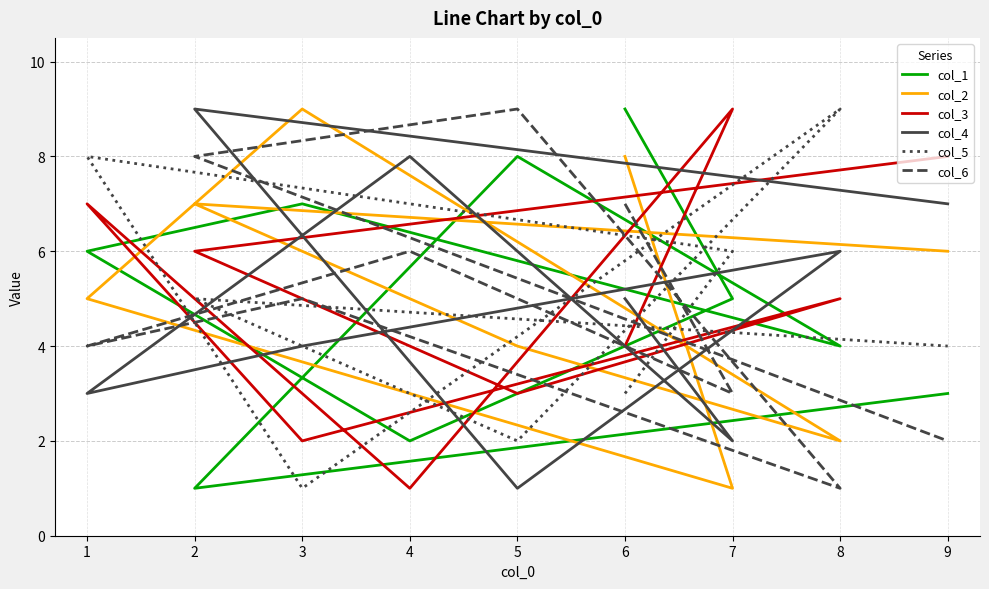

Is this an area chart (filled region under the line)?

No